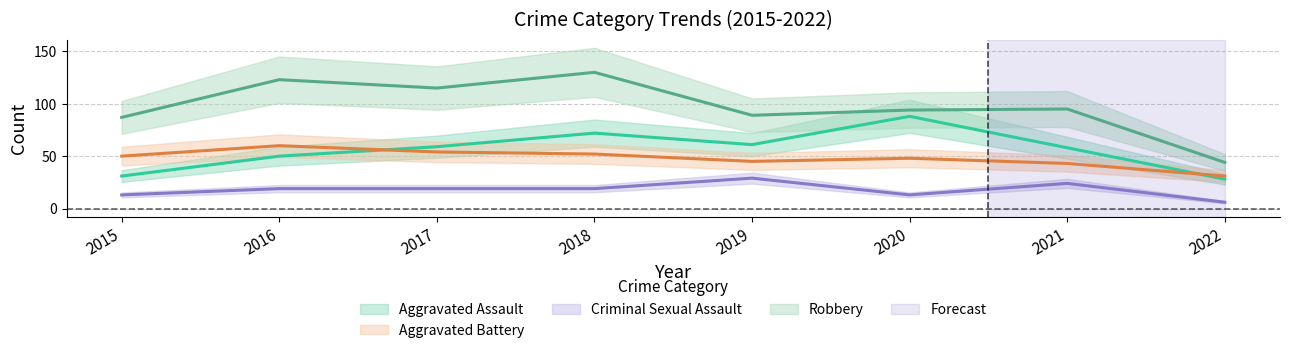

What is the difference between the Aggravated Assault values at 2017 and 2019?

2